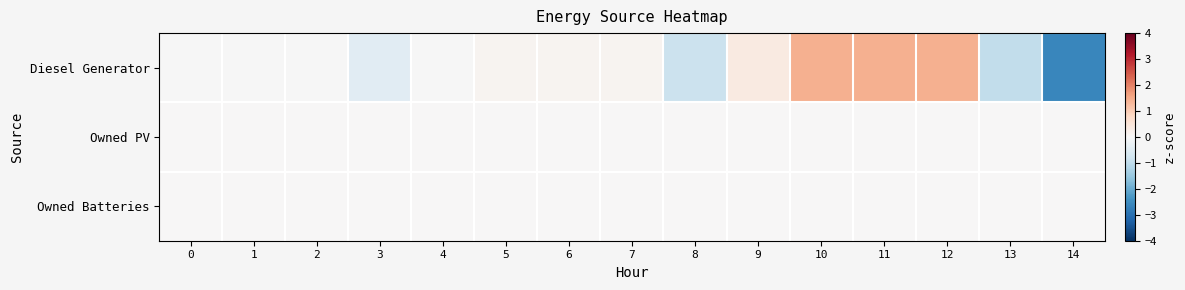

At 12, list the series in order from smallest to largest.

Owned PV, Owned Batteries, Diesel Generator